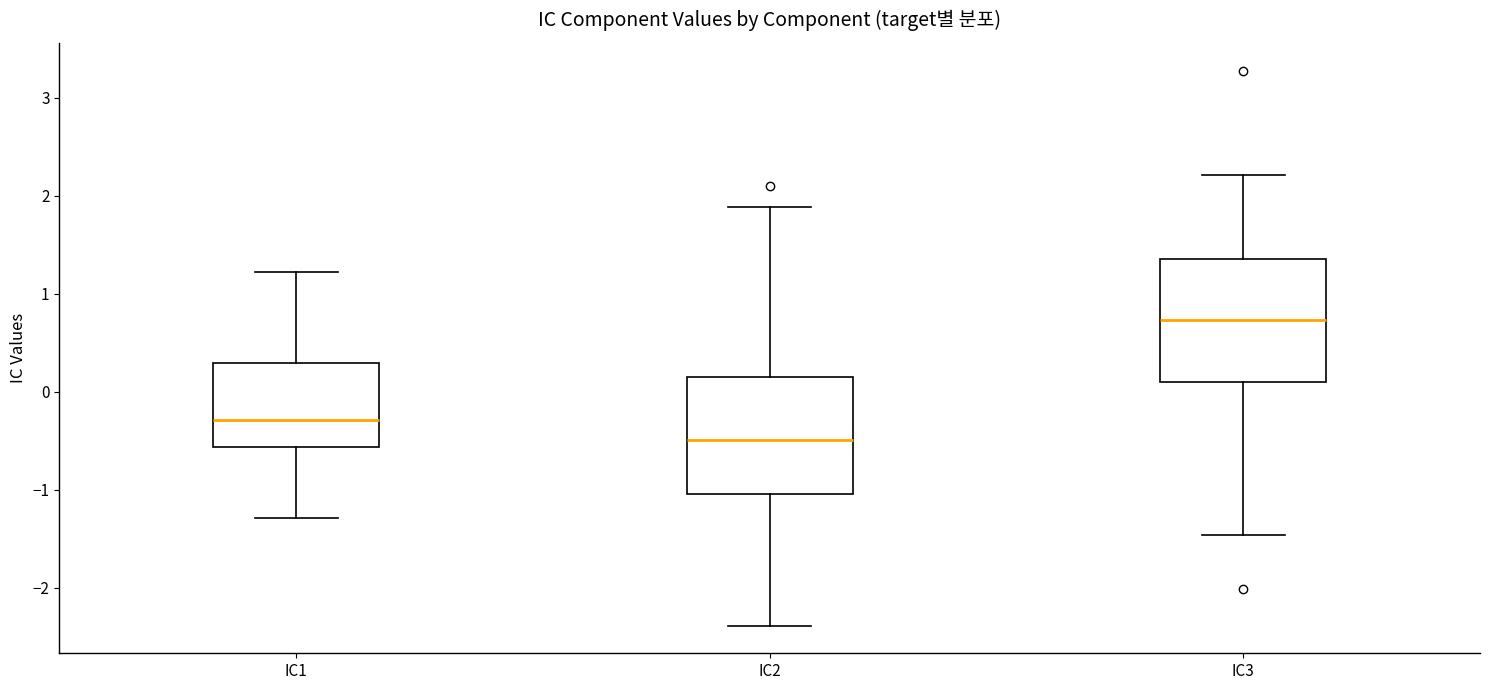

Where does the median line of the box for IC2 sit on the y-axis? The values are not printed on the chart, so give them approximately, as read against the axis.

-0.5